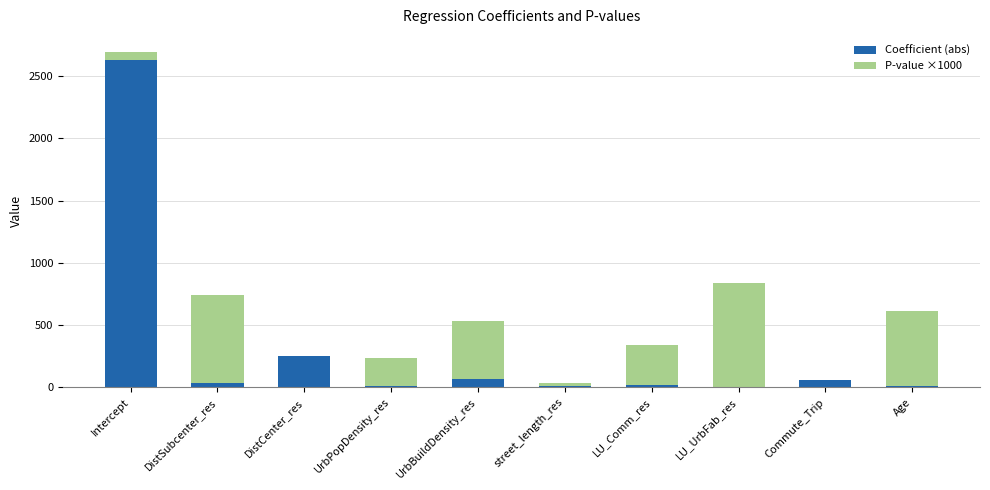

At which category is the sum across all series the highest?

Intercept